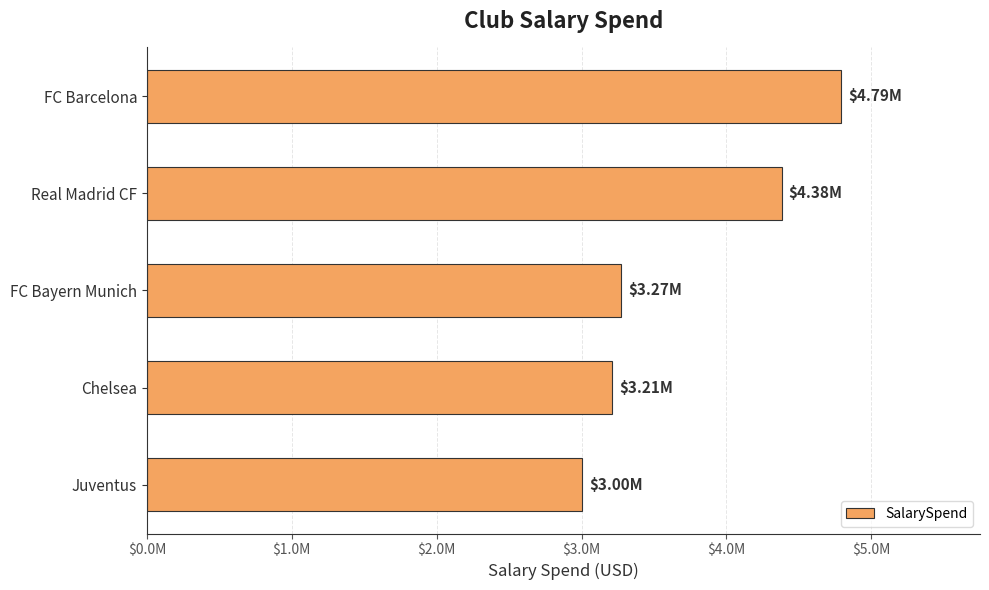

Does the chart contain any negative values?

No